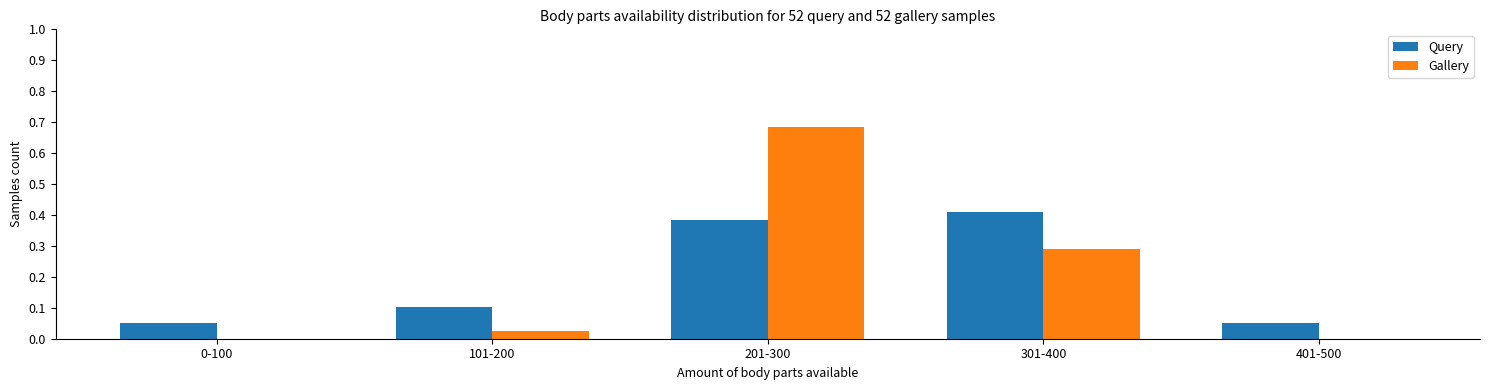

Is the value of Query at 401-500 greater than the value of Gallery at 0-100?

Yes